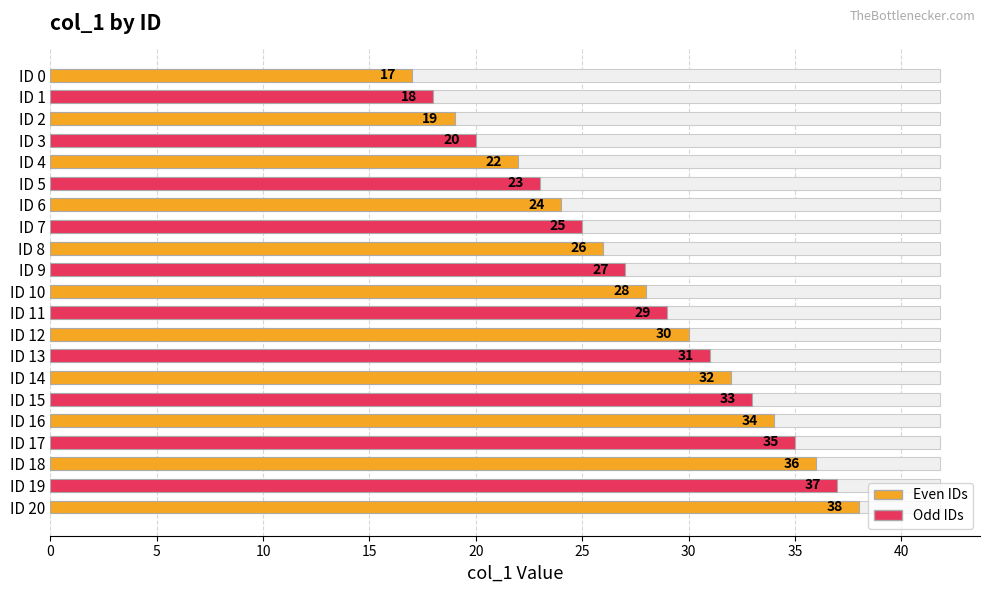

True or false: the data shows 12 at ID 1.

False